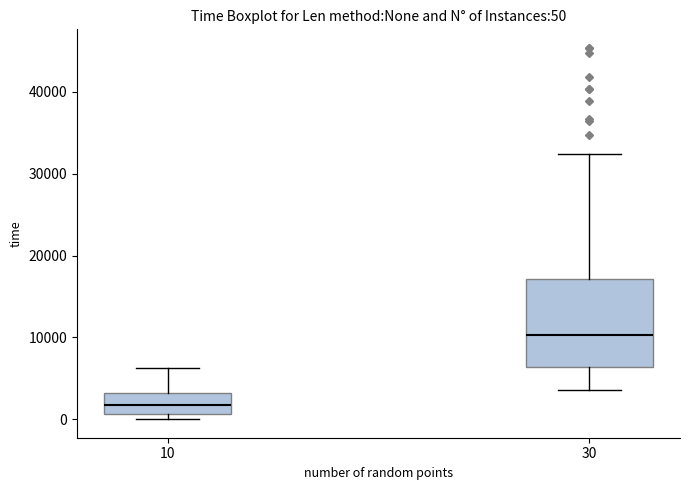

Which box is the tallest, from its lower edge to its upper edge?

30